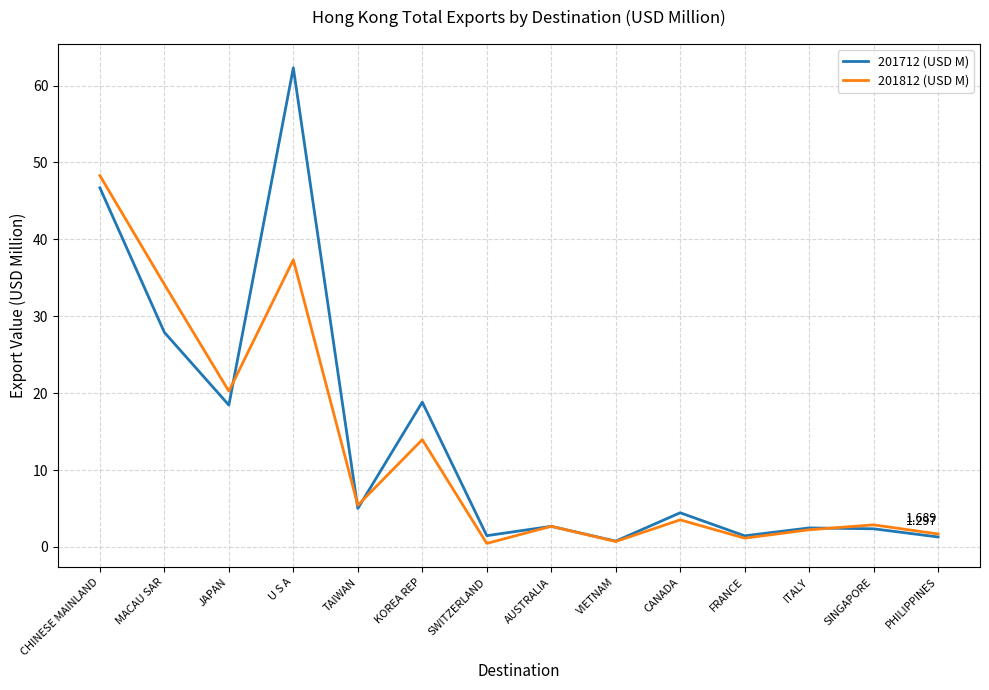

Which series has the largest range (max minus min)?

201712 (USD M)